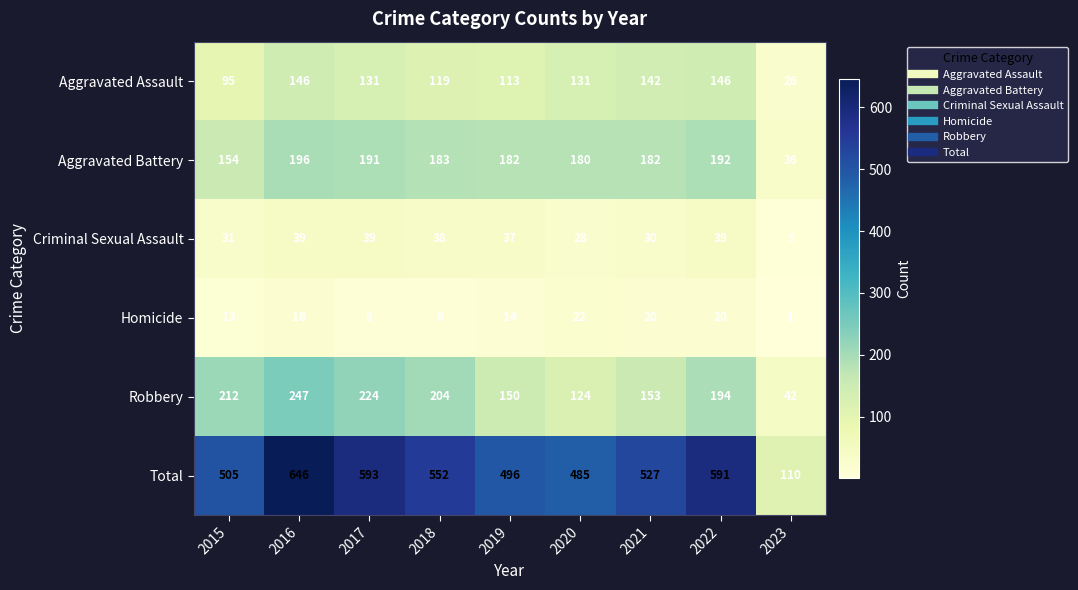

What is the sum of the Robbery values at 2017 and 2015?

436